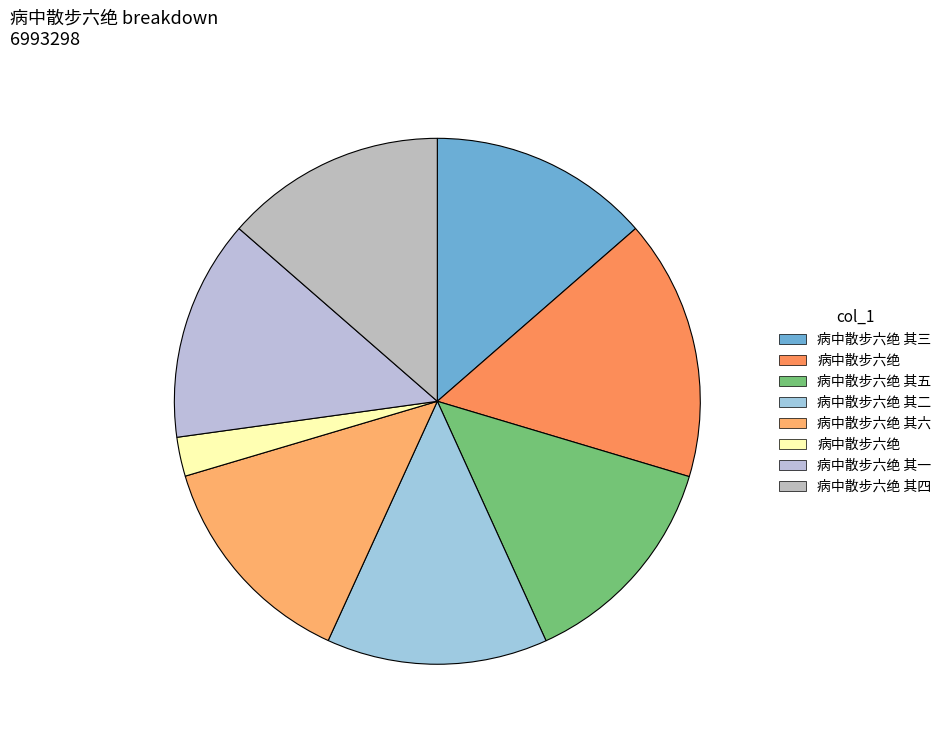

What is the smallest slice in the pie chart?

病中散步六绝